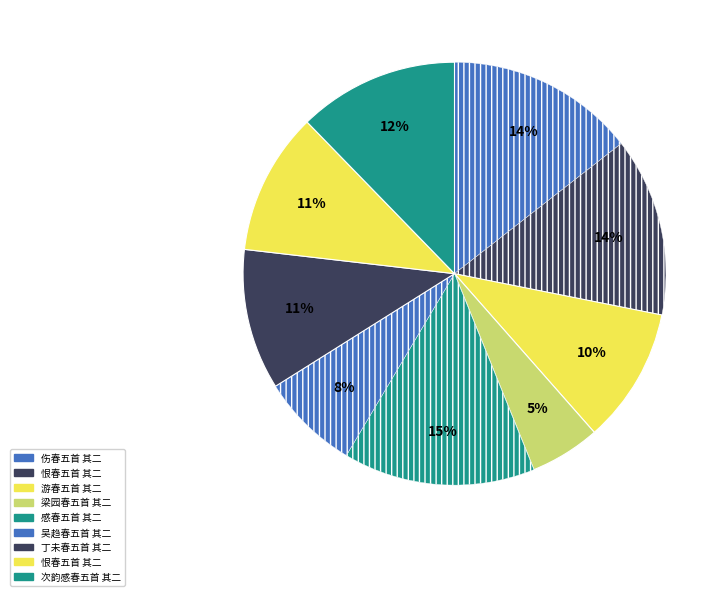

How many segments does this pie chart have?

9